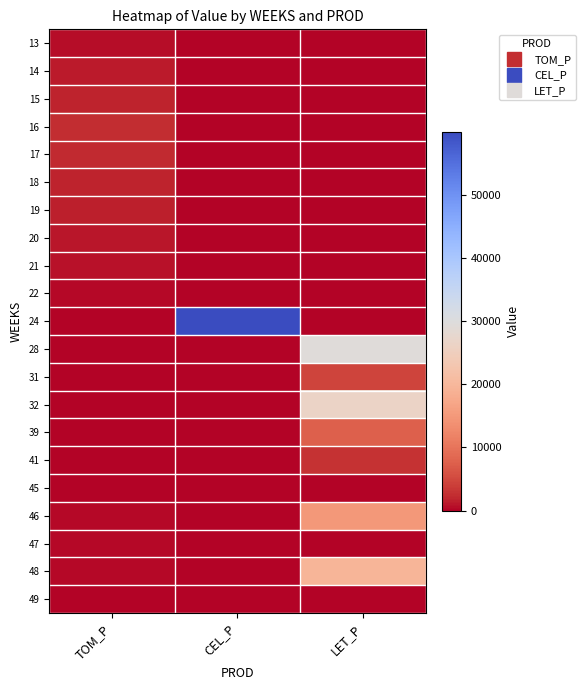

What is the spread (max minus min) of values at LET_P?

29454.5